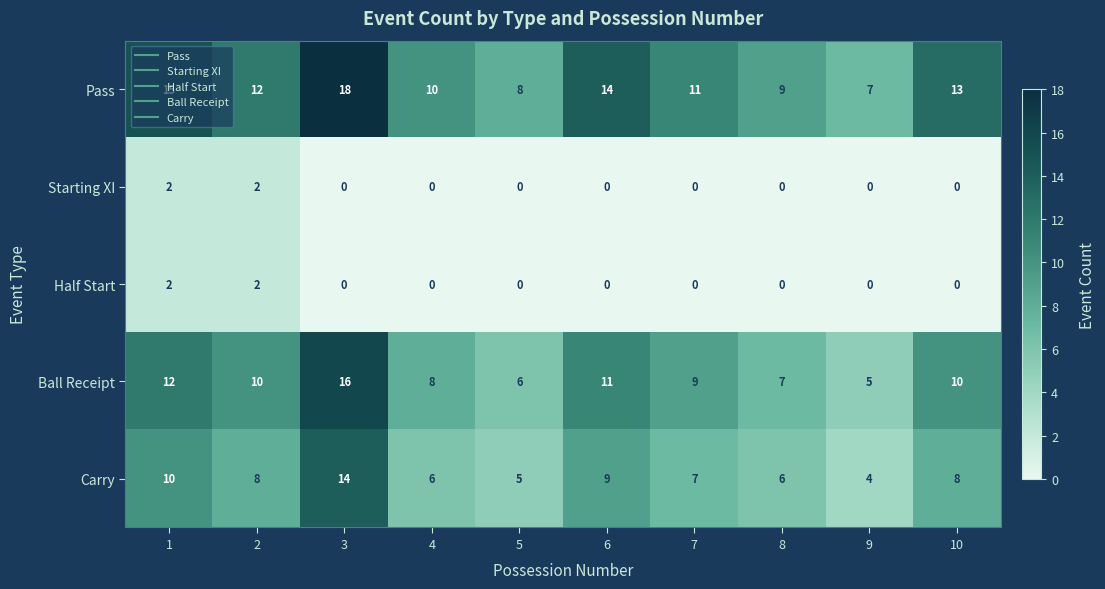

What value does the Carry series have at 9, to the nearest 5?

5